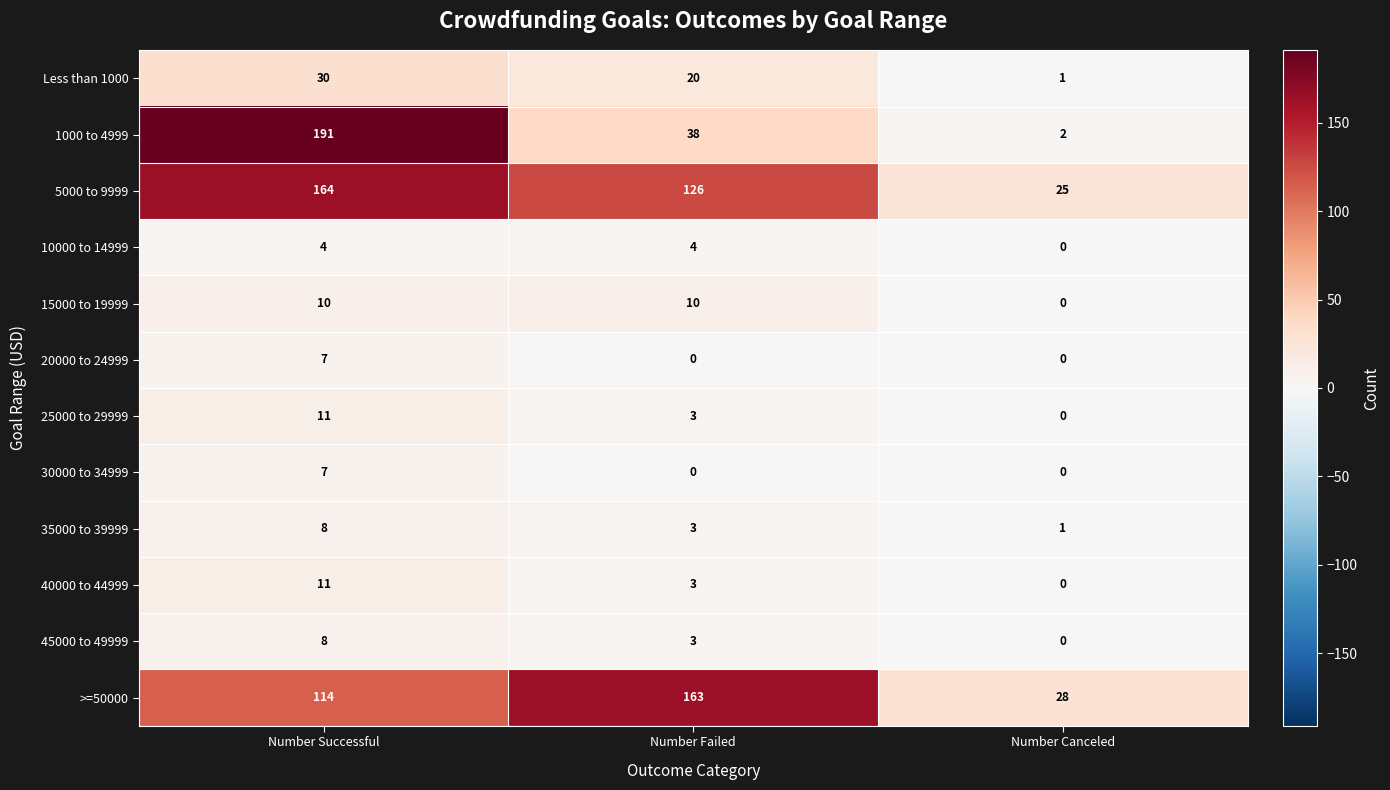

What is the total value across all series at Number Canceled?

57